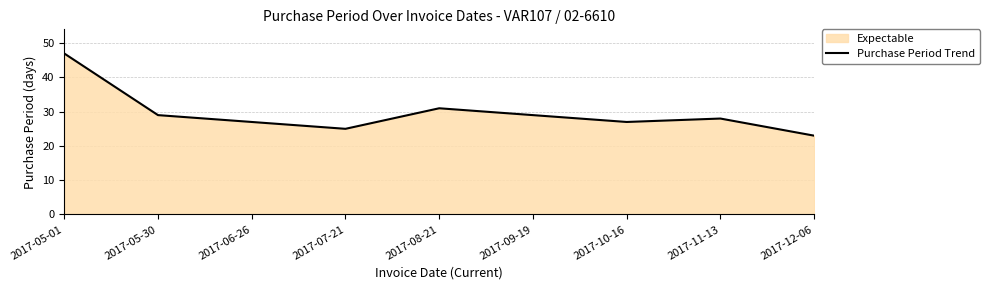

What is the minimum value shown in the chart?

23